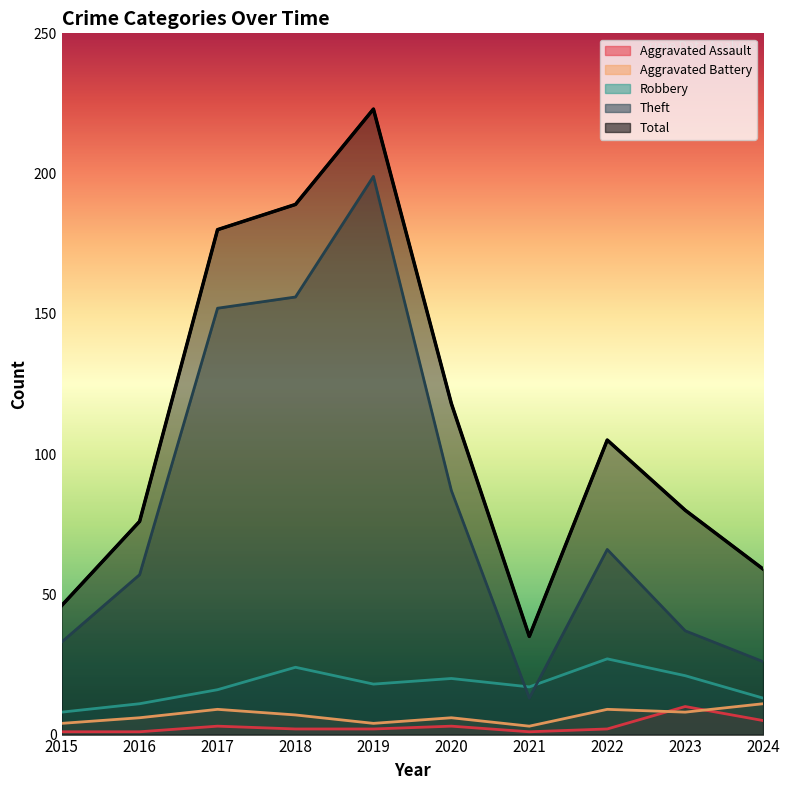

What is the greatest value displayed?

223